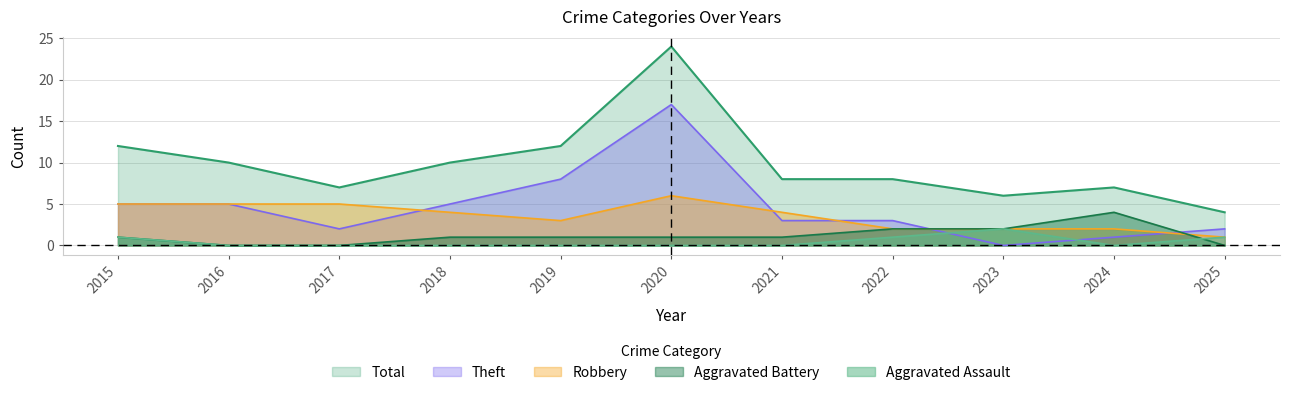

The Aggravated Battery series shows 1 at 2021. True or false?

True